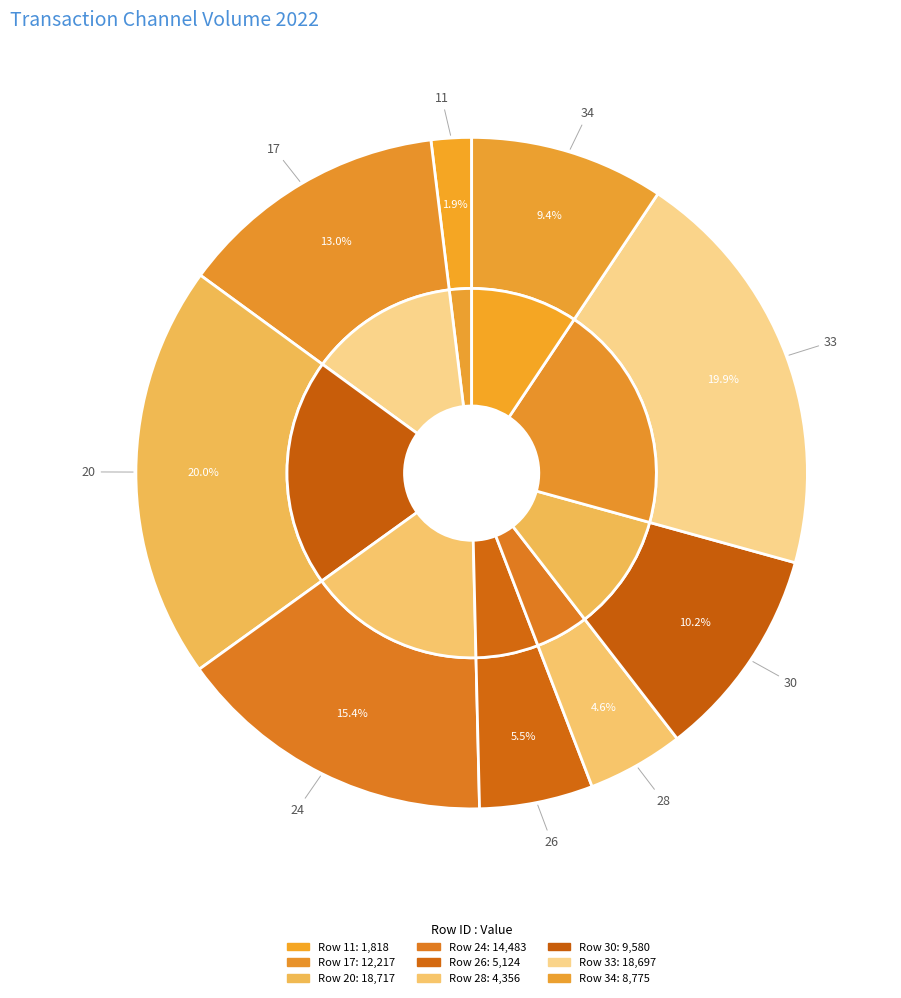

To the nearest percent, what percentage of the pie is 20?

20%